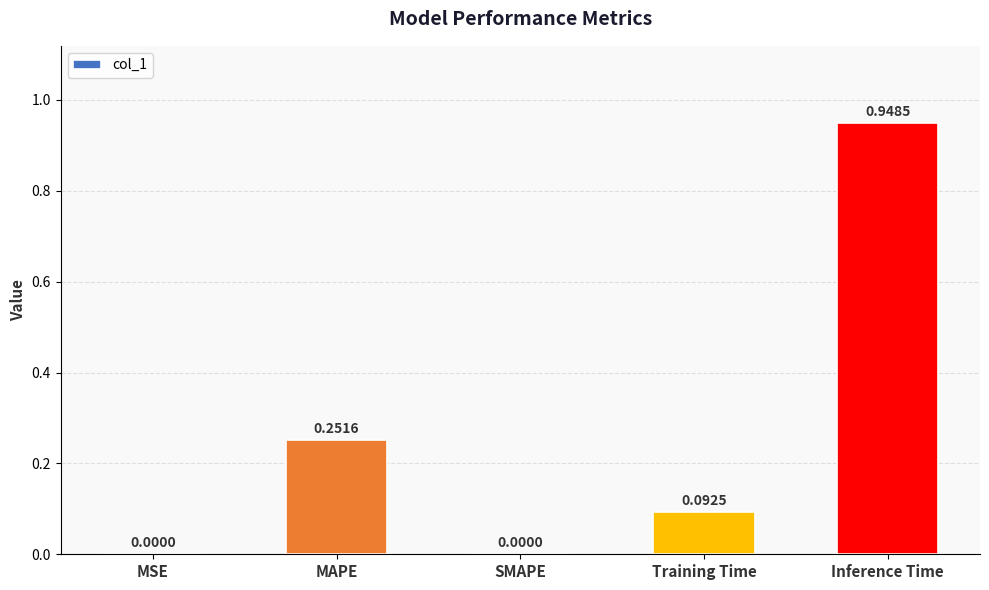

How many categories are shown in the chart?

5